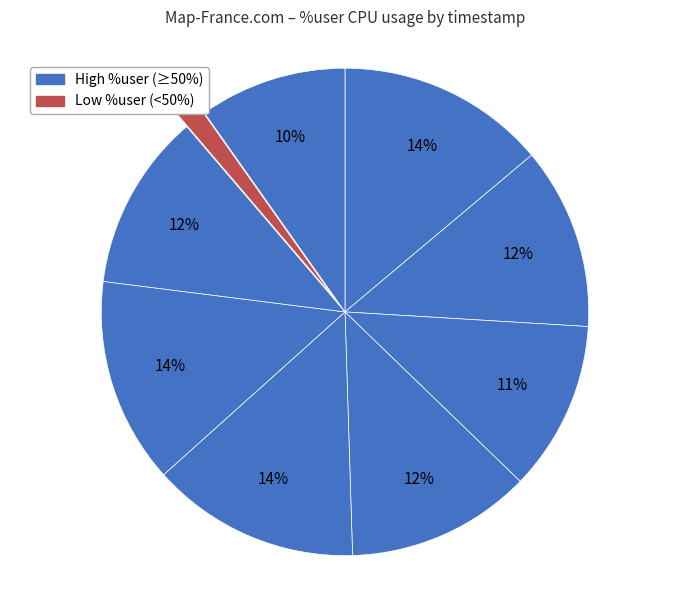

Which slice is the largest?

12:52:55